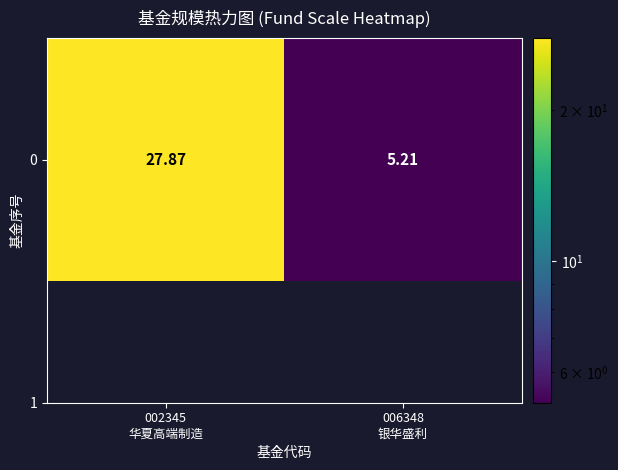

What is the difference between the values at 006348
银华盛利 and 002345
华夏高端制造?

22.7